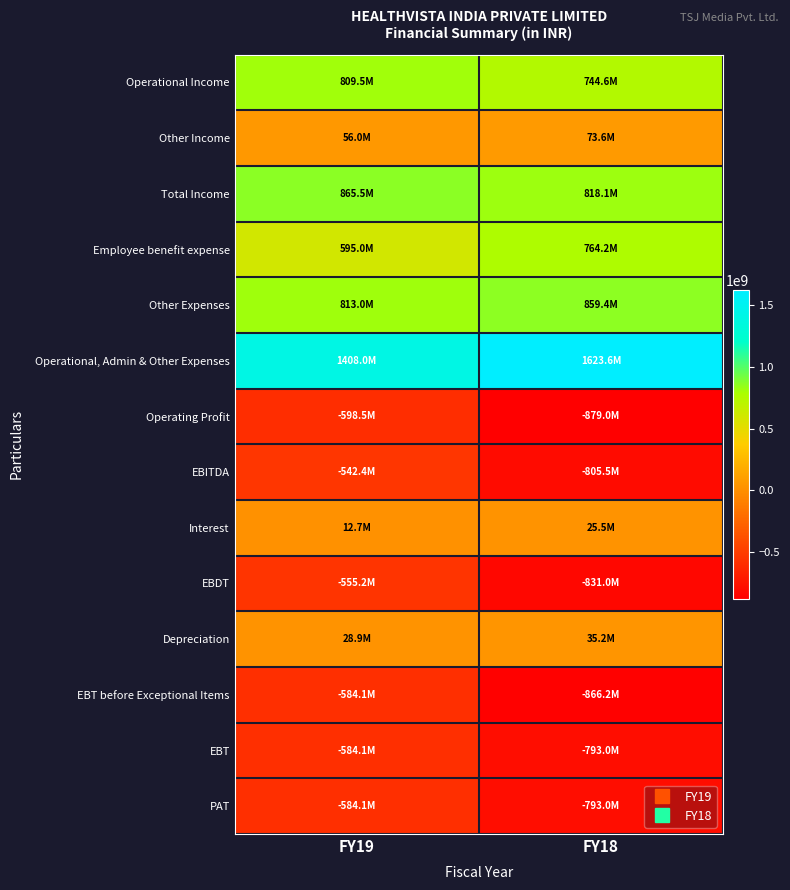

Which series has the largest total across all categories?

Operational, Admin & Other Expenses